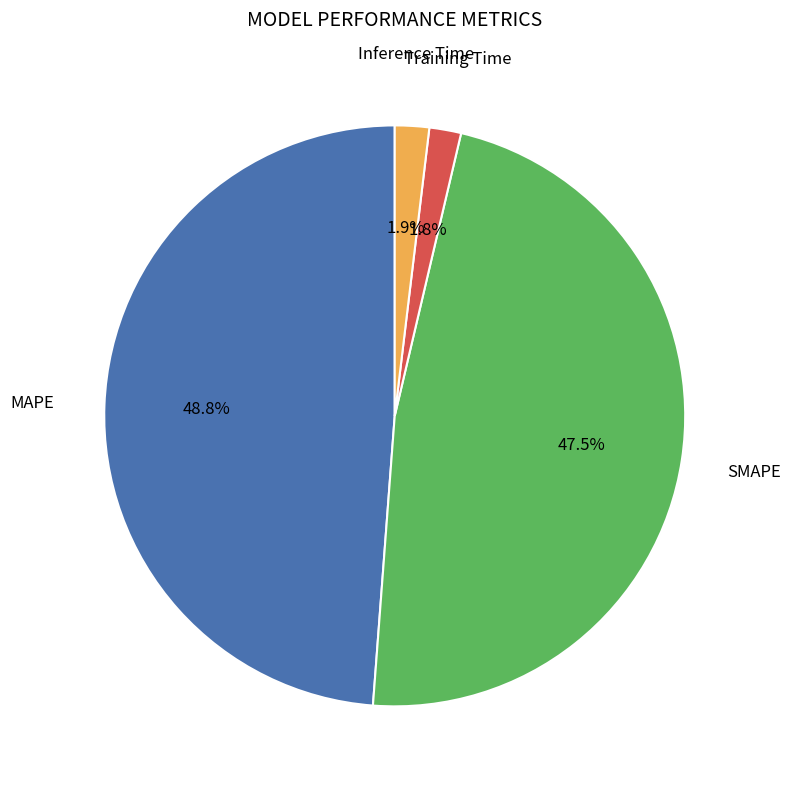

Does any single category account for the majority?

No